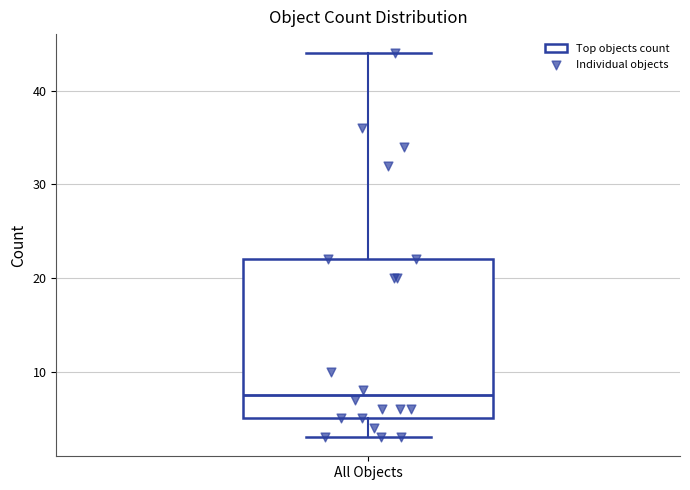

Where is the upper edge of the box for All Objects on the y-axis? The values are not printed on the chart, so give them approximately, as read against the axis.

22